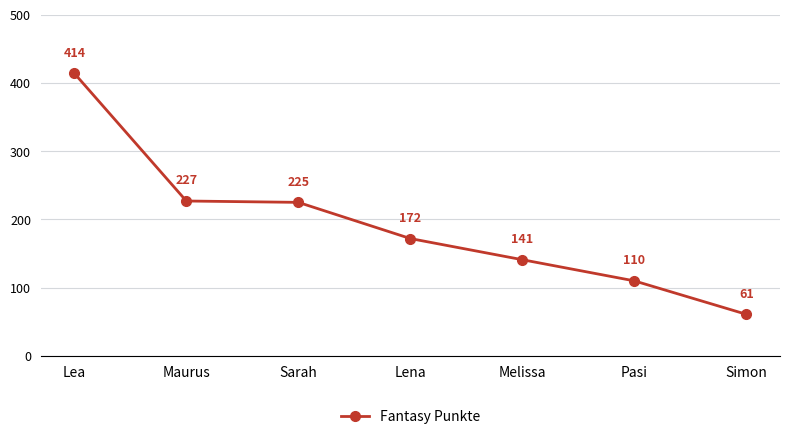

Is this an area chart (filled region under the line)?

No